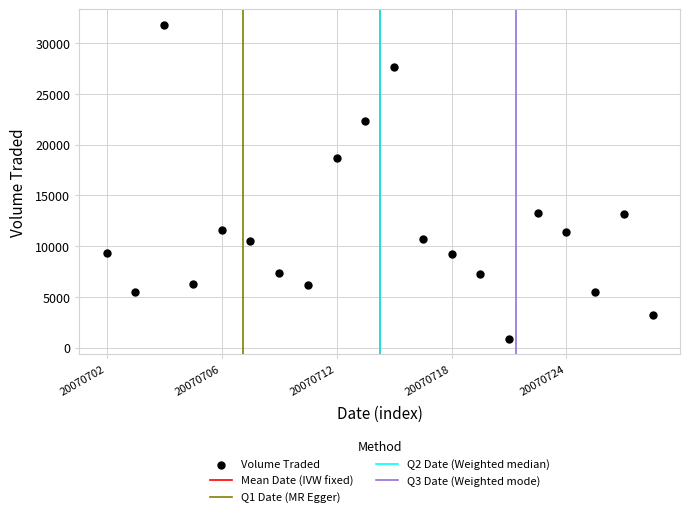

What Y value in the scatter plot is closest to 16350?

18700